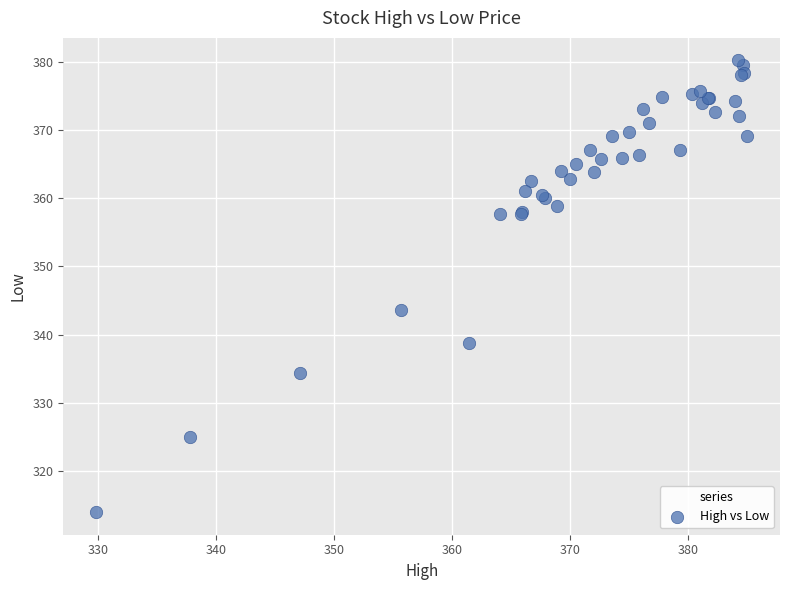

What Y value in the scatter plot is closest to 347?

343.6